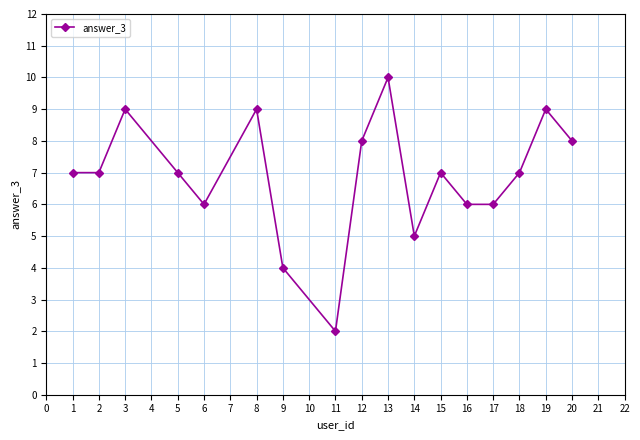

What is the ratio of the value at 14 to the value at 6?

0.8